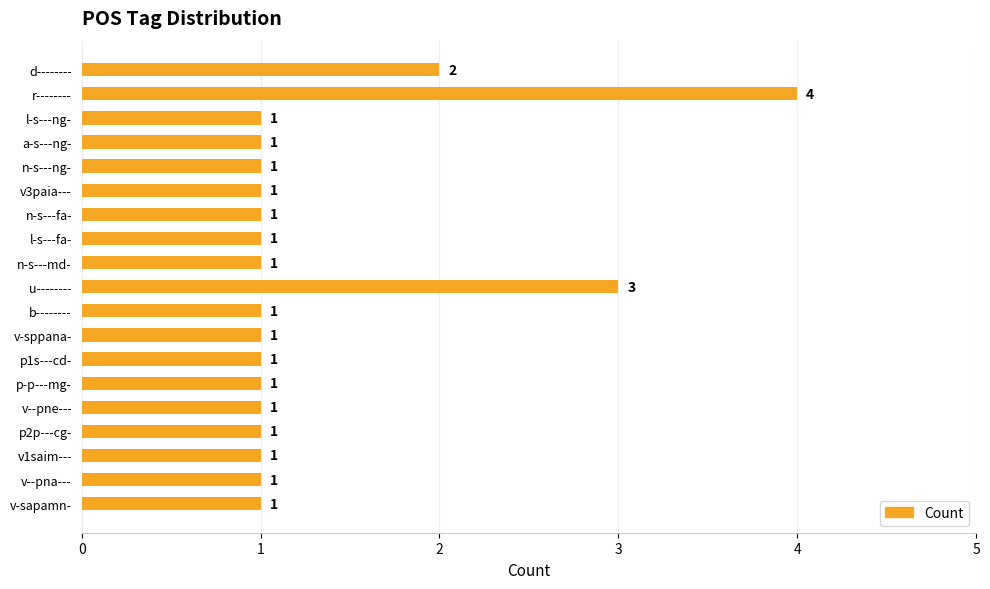

What is the difference between the maximum and second lowest values?

3